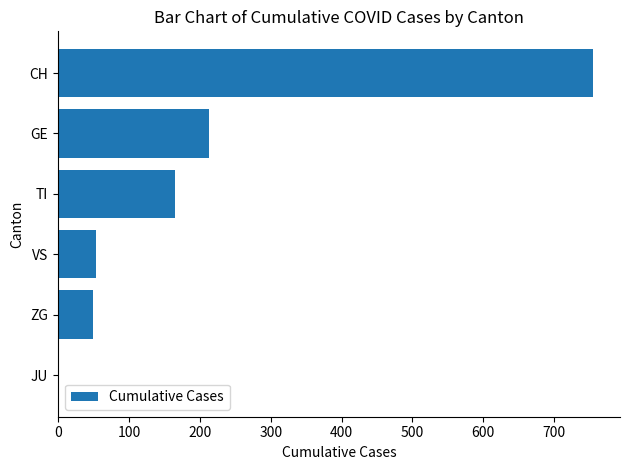

How many values are above zero?

5